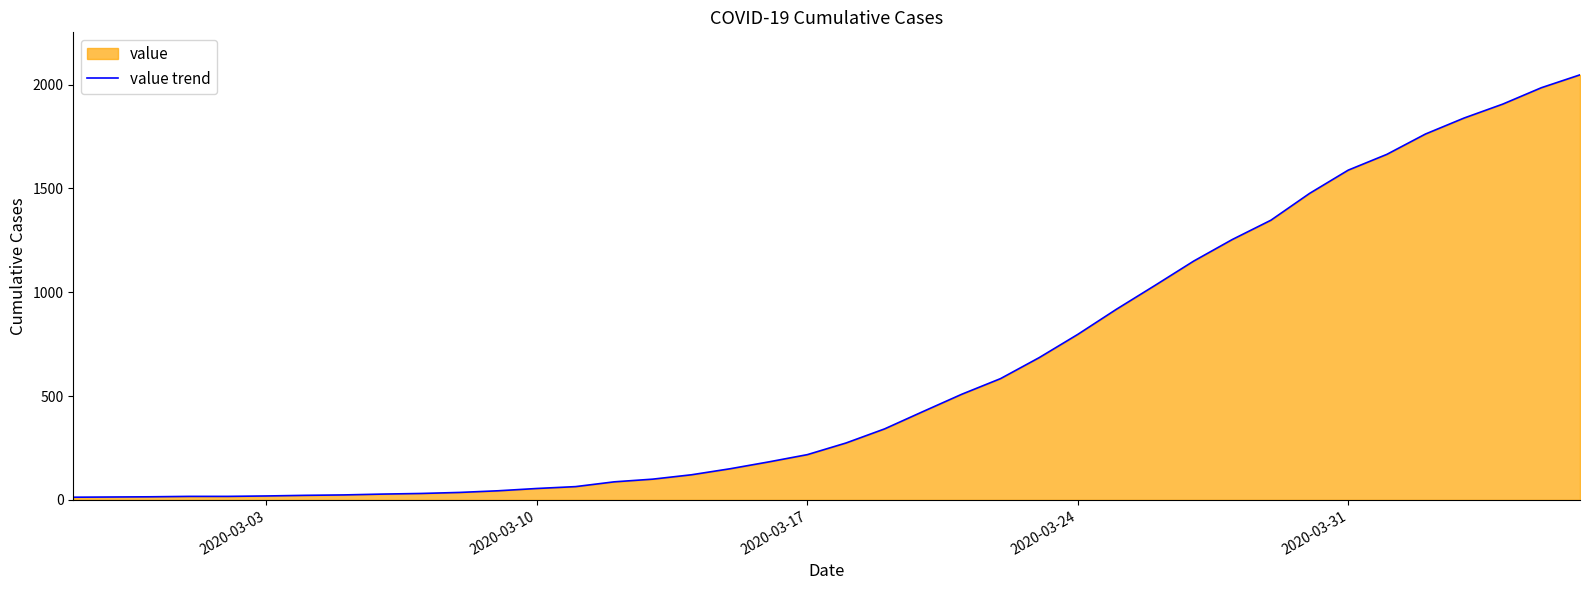

What is the difference between the maximum and minimum values?

2034